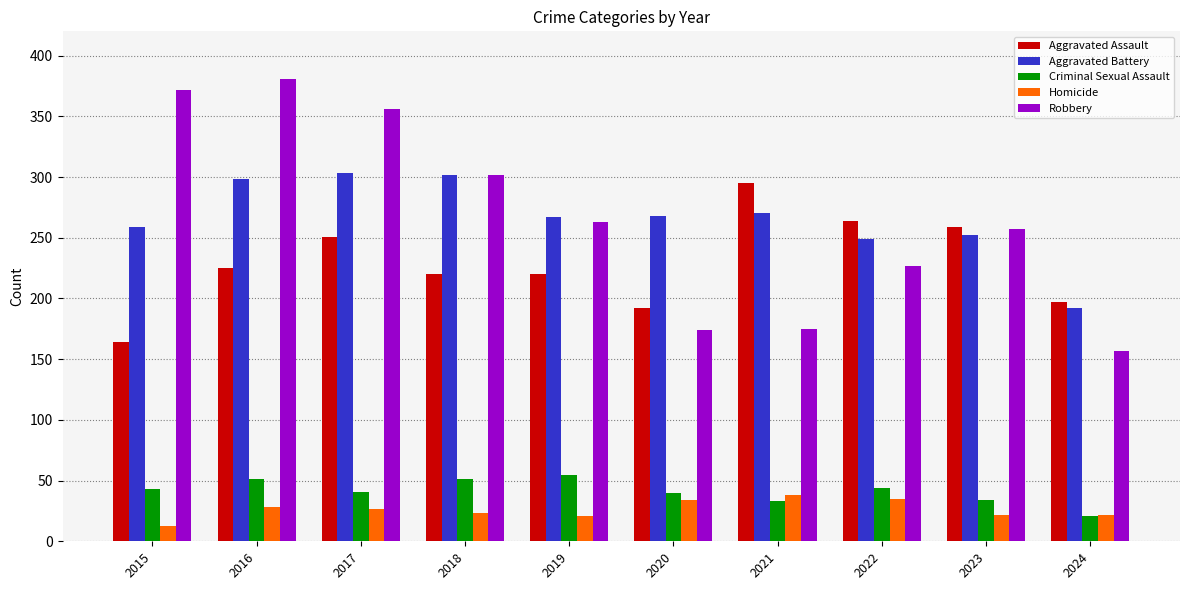

What is the difference between the second highest and minimum values in the Criminal Sexual Assault series?

30